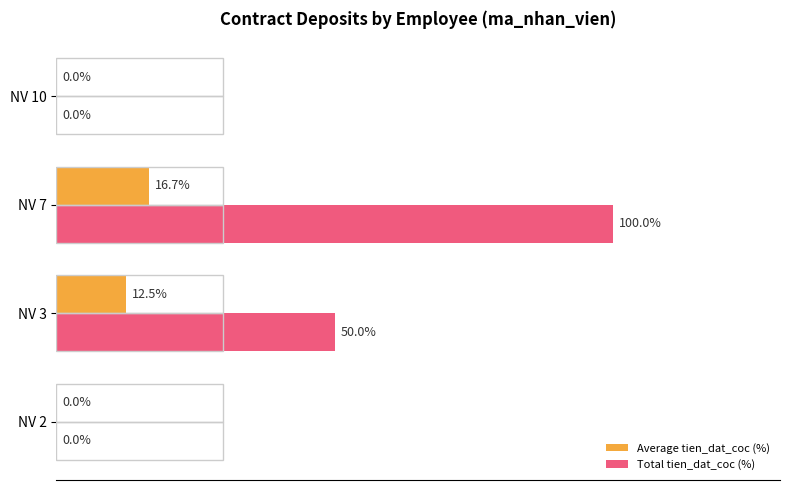

Between NV 2 and NV 7, which series saw the biggest shift?

Total tien_dat_coc (%)